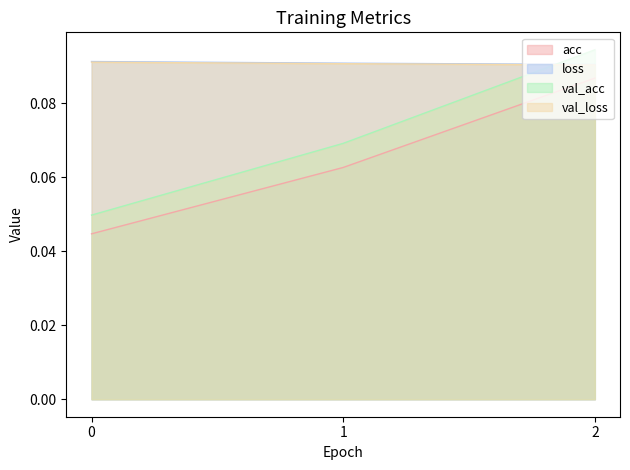

How many acc values are between 0 and 1?

3